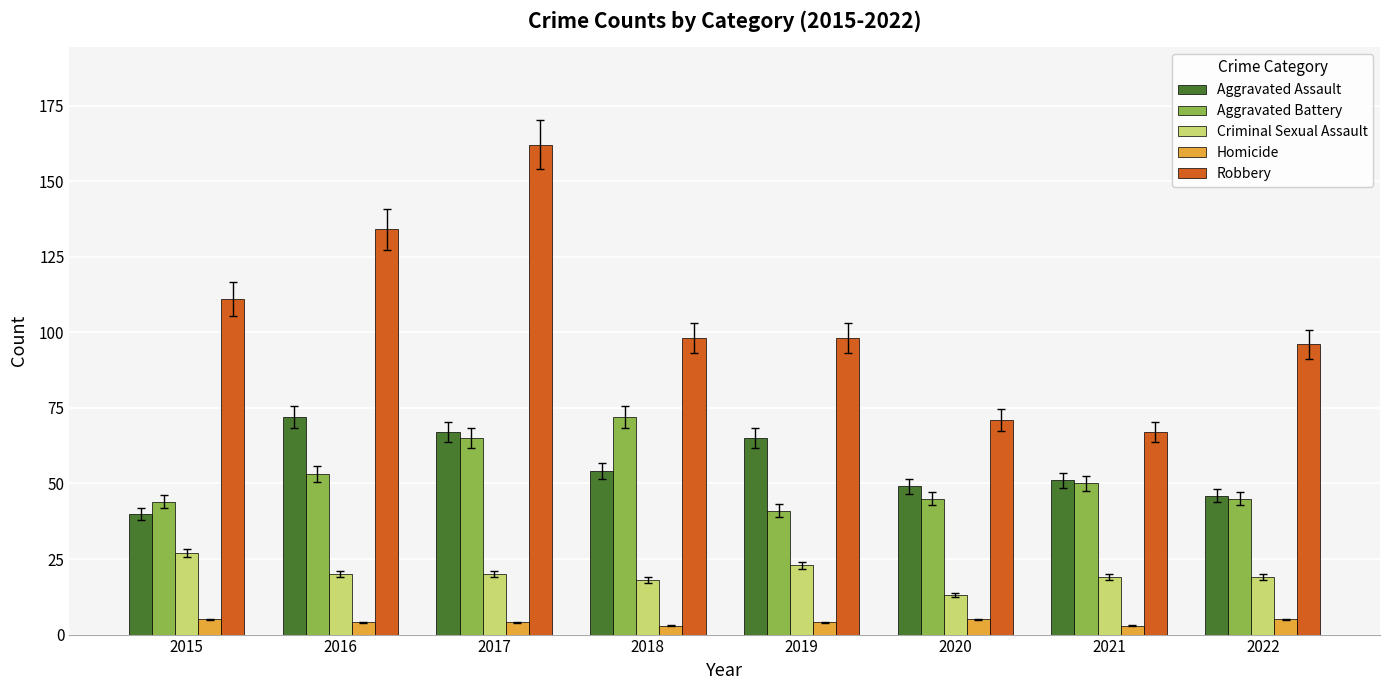

Between 2017 and 2022, which series saw the biggest shift?

Robbery